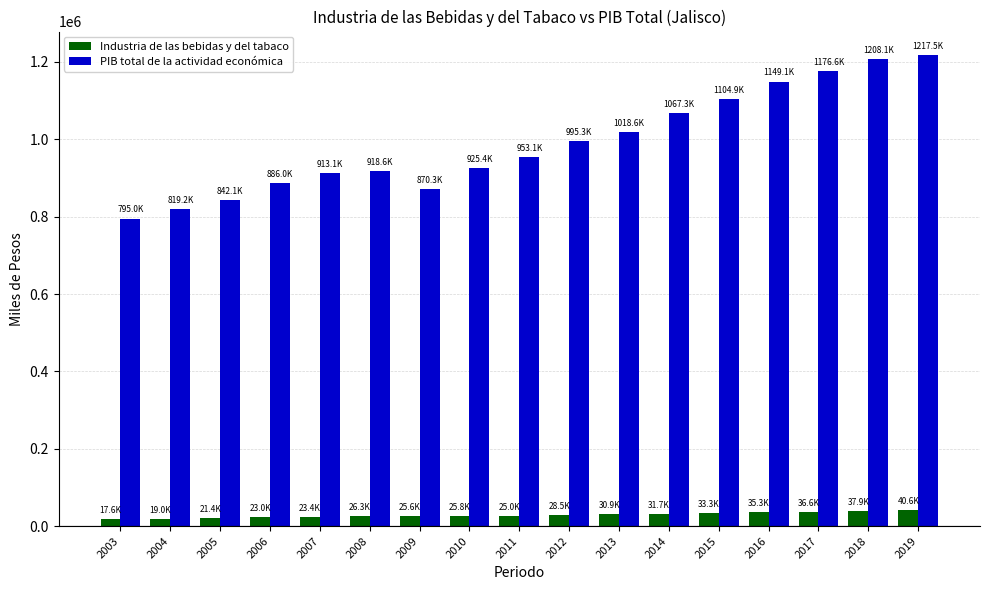

At how many categories does at least one series exceed 116680?

17